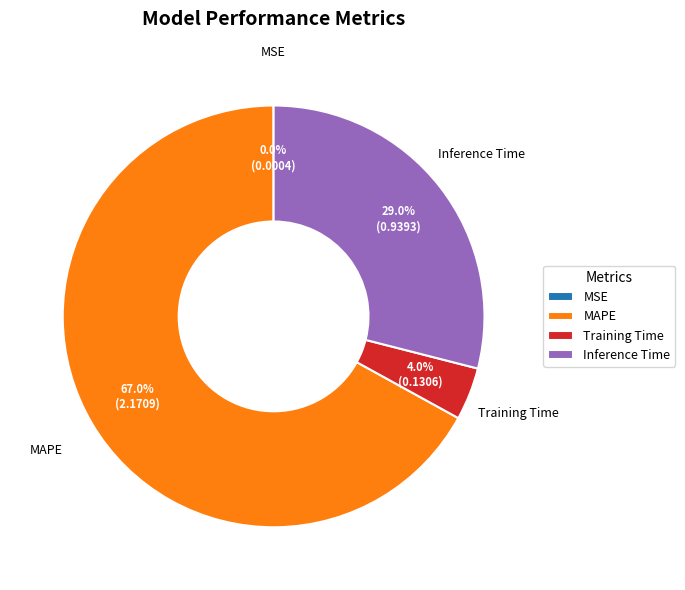

Which has a higher value, Inference Time or MAPE?

MAPE